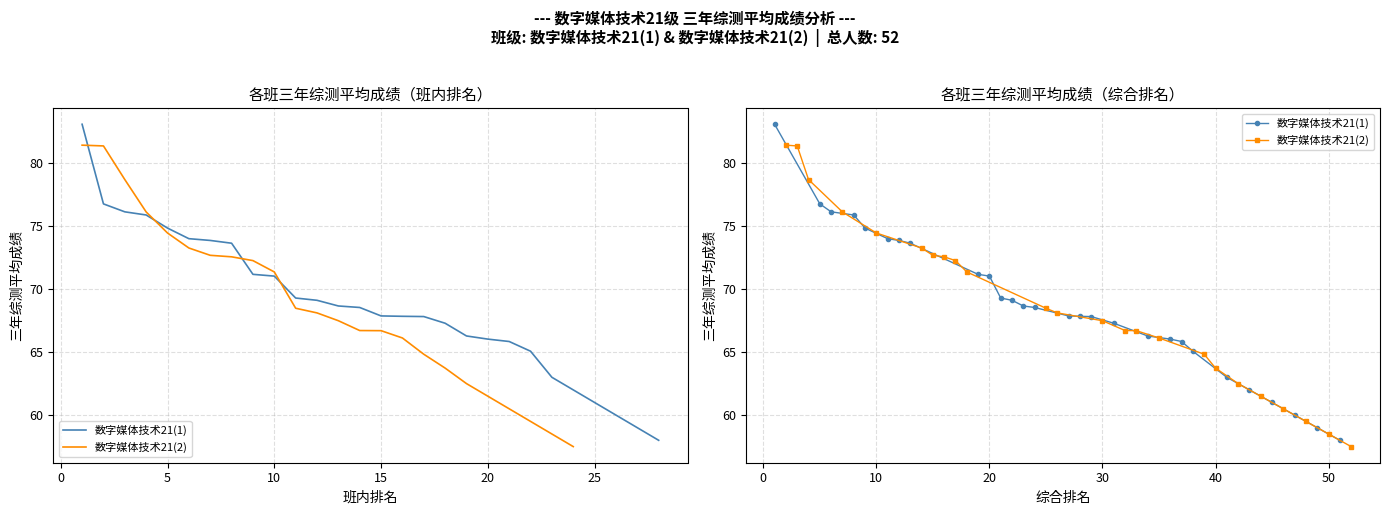

Which series has the widest spread of values?

数字媒体技术21(2)